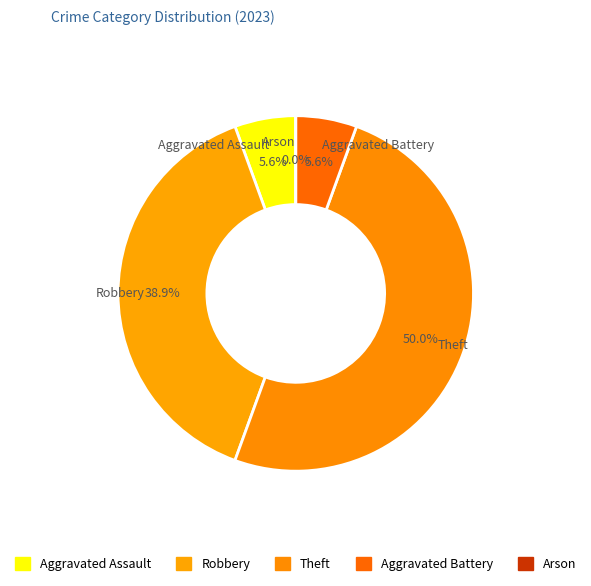

Rank the categories by value from lowest to highest.

Arson, Aggravated Assault, Aggravated Battery, Robbery, Theft